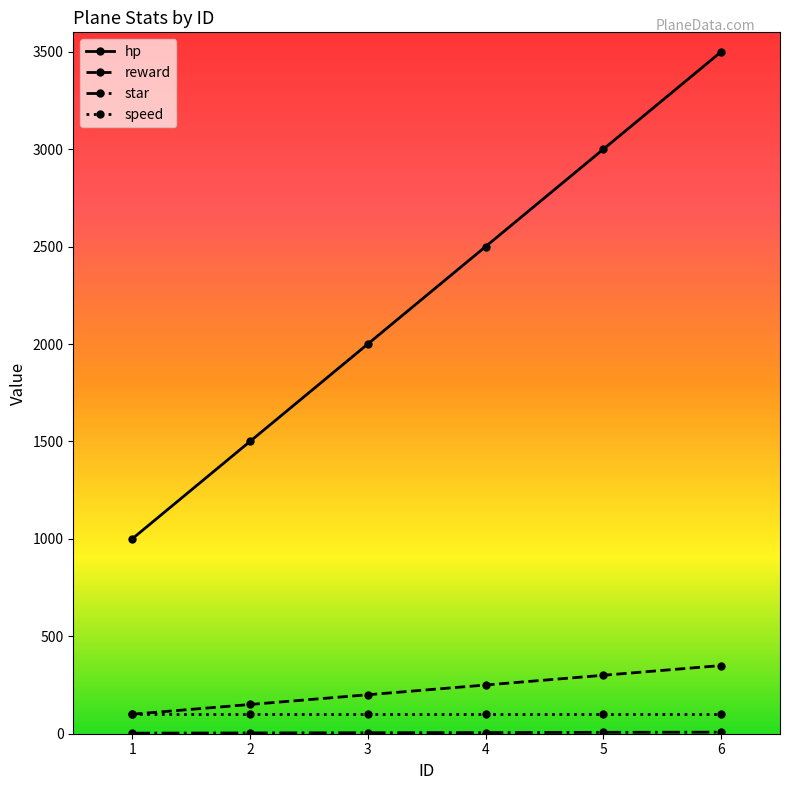

Which series changed the most between 1 and 2?

hp